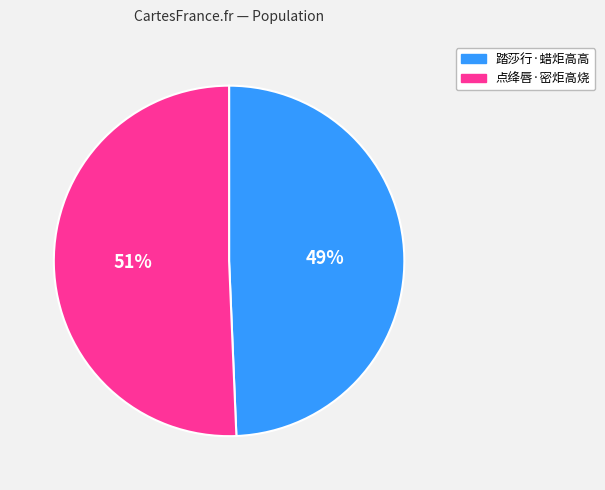

Count the number of slices in the pie.

2